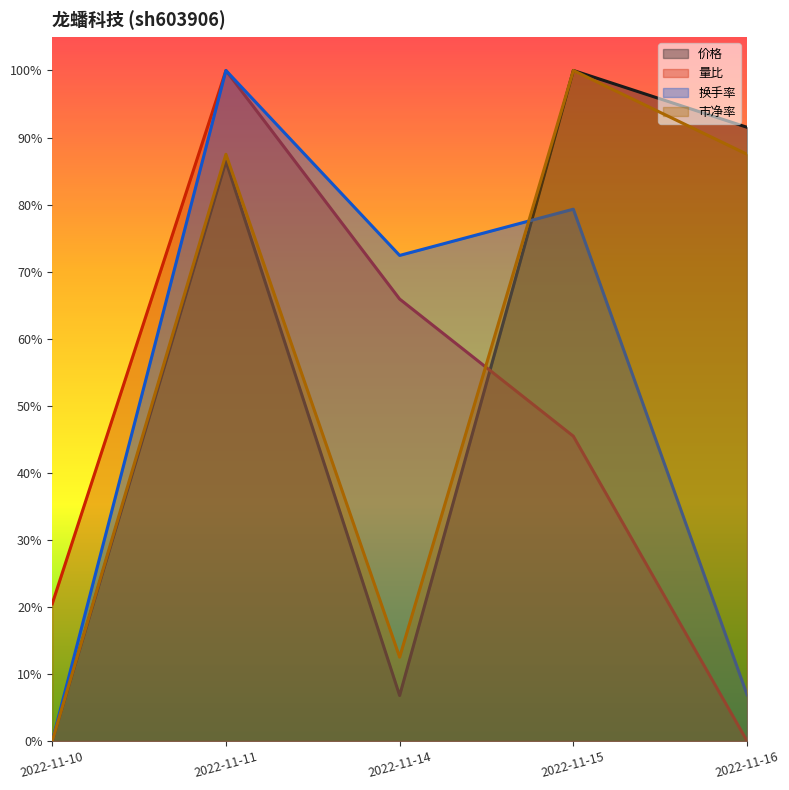

Which series has the largest range (max minus min)?

价格